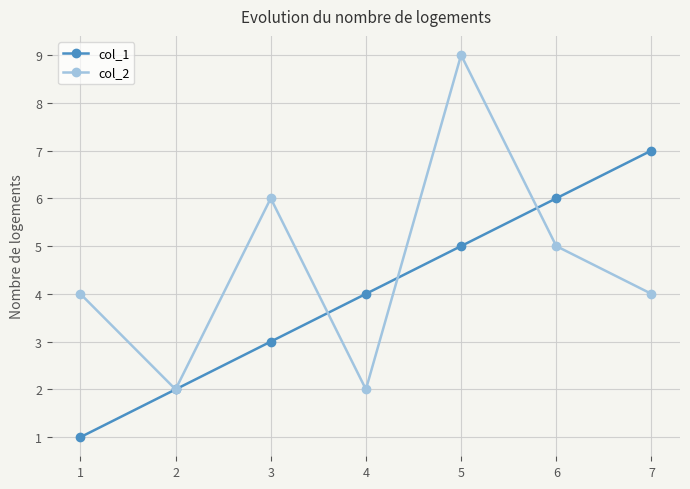

Is the value of col_1 at 1 greater than the value of col_2 at 7?

No